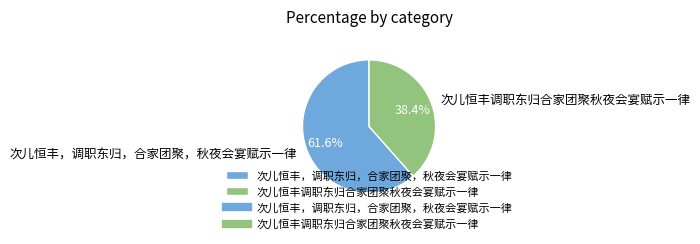

Which category accounts for the majority?

次儿恒丰，调职东归，合家团聚，秋夜会宴赋示一律